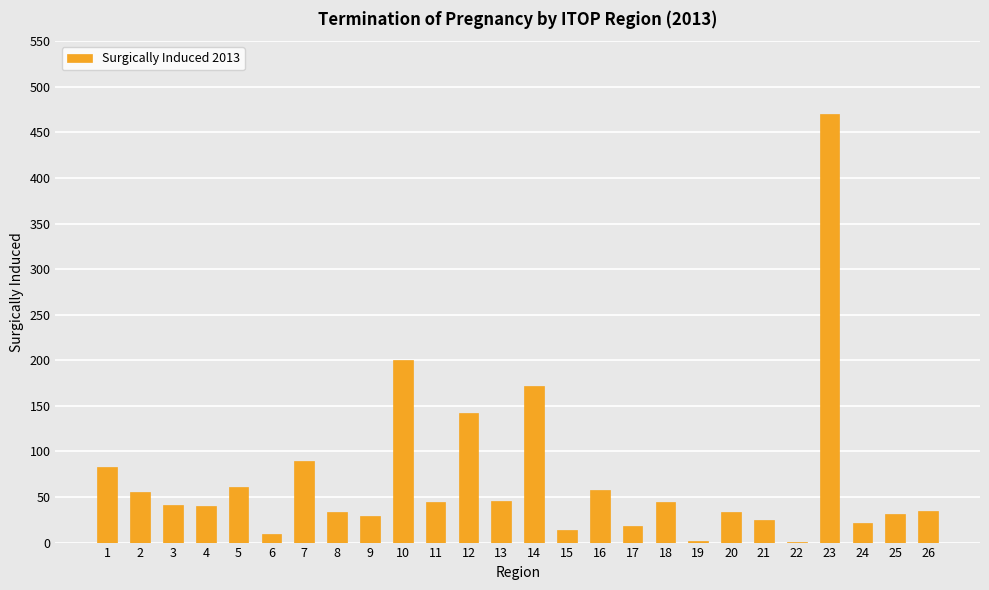

Which category has the highest value across all series?

23